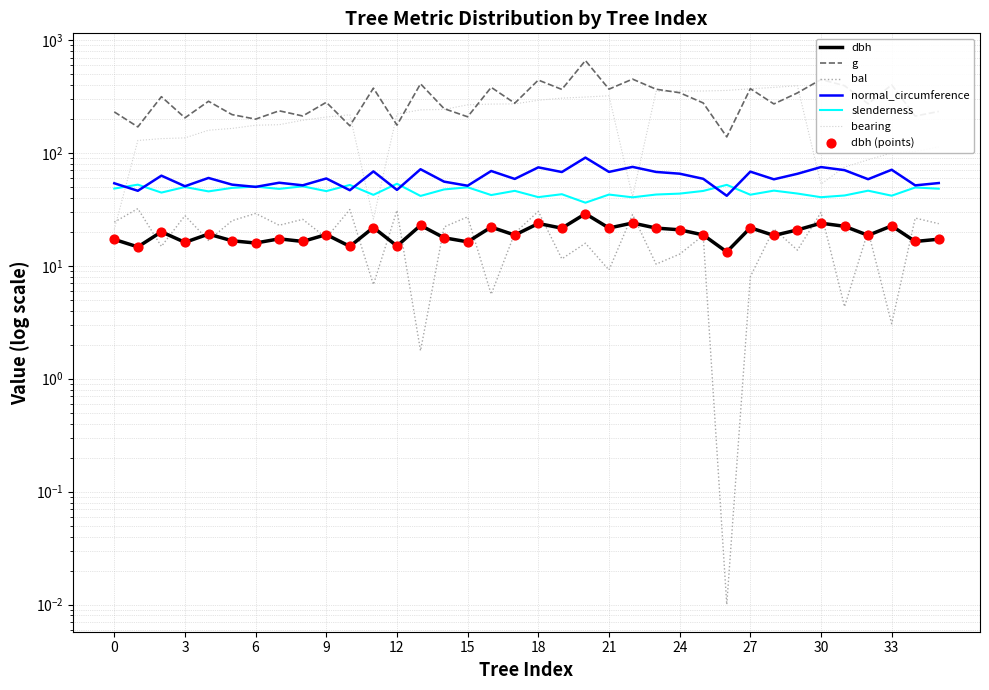

Which series has the largest total across all categories?

g